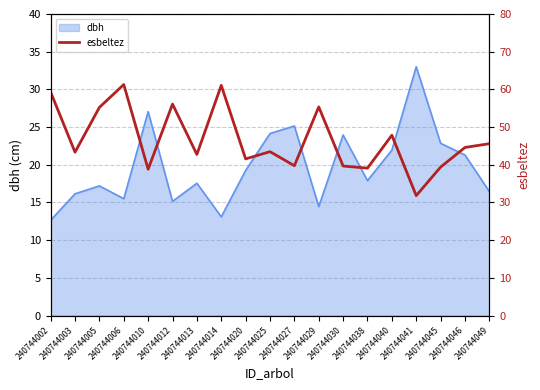

What is the minimum value for dbh?

12.7